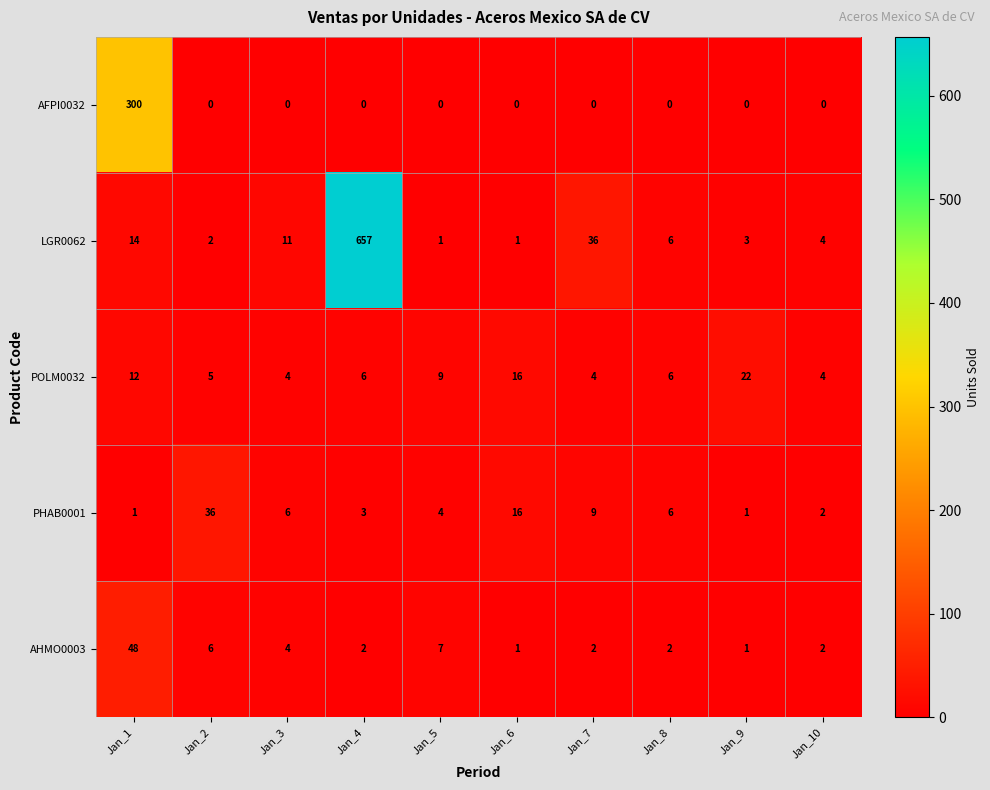

List the series in order of their peak value, highest first.

LGR0062, AFPI0032, AHMO0003, PHAB0001, POLM0032